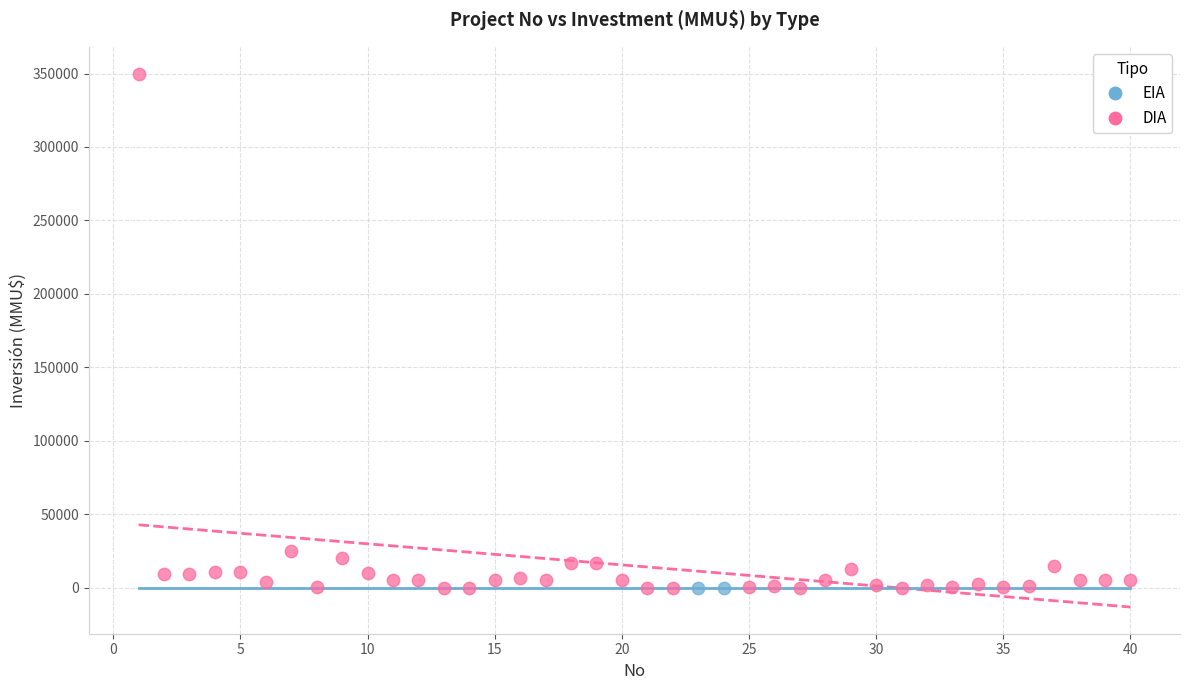

What are all the series names shown in the legend?

EIA, DIA